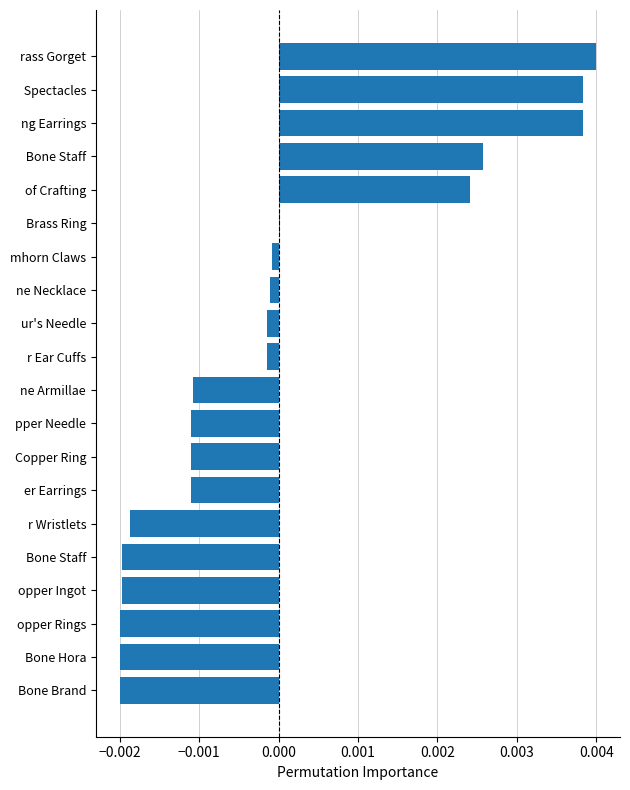

The value at Brass Ring is 0.0. True or false?

True